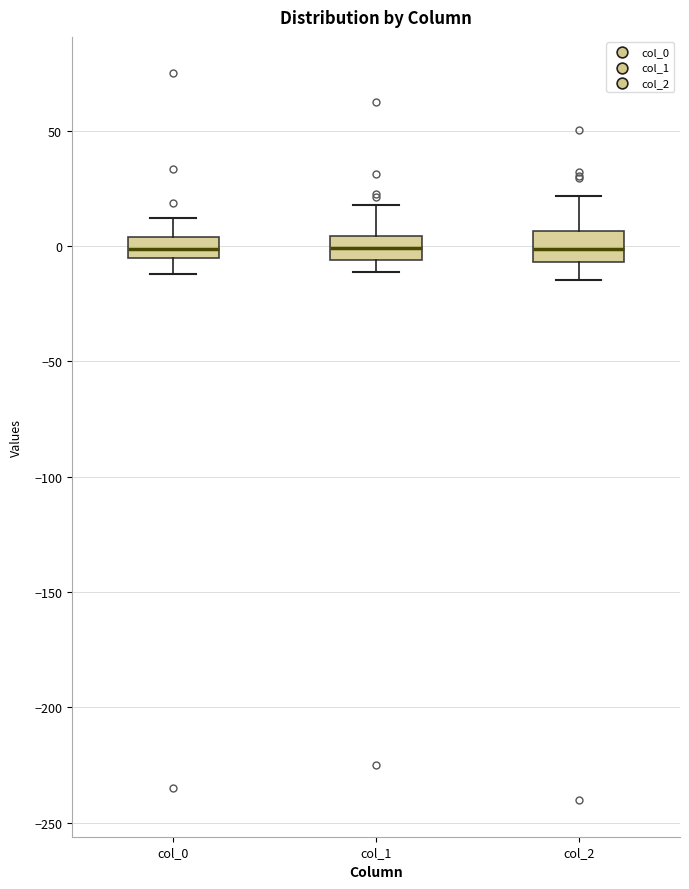

Reading left to right, read every box against the y-axis: the position of its median line, the range the box covers, and the ends of its whiskers. The values are not printed on the chart, so give them approximately, as read against the axis.

col_0: median 0, box -5 to 5, whiskers -10 to 10
col_1: median 0, box -5 to 5, whiskers -10 to 20
col_2: median 0, box -5 to 5, whiskers -15 to 20